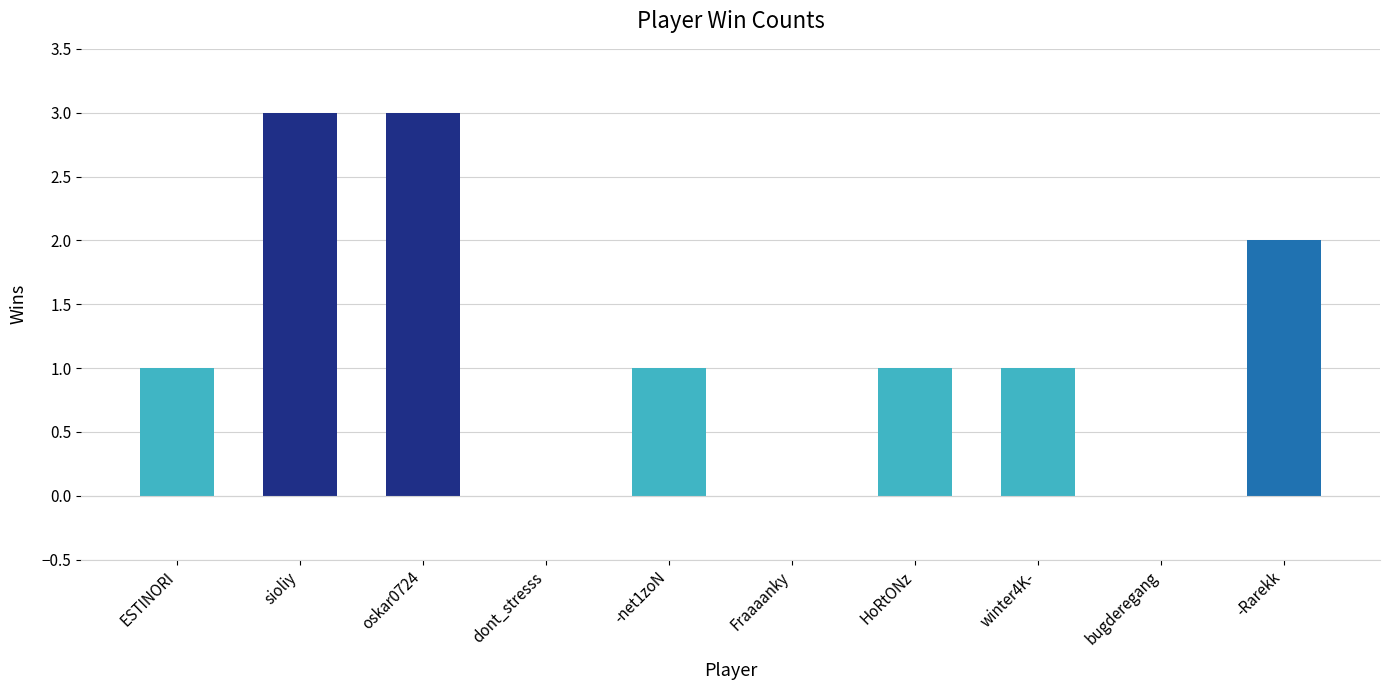

Is it true that the value at bugderegang is 0?

True